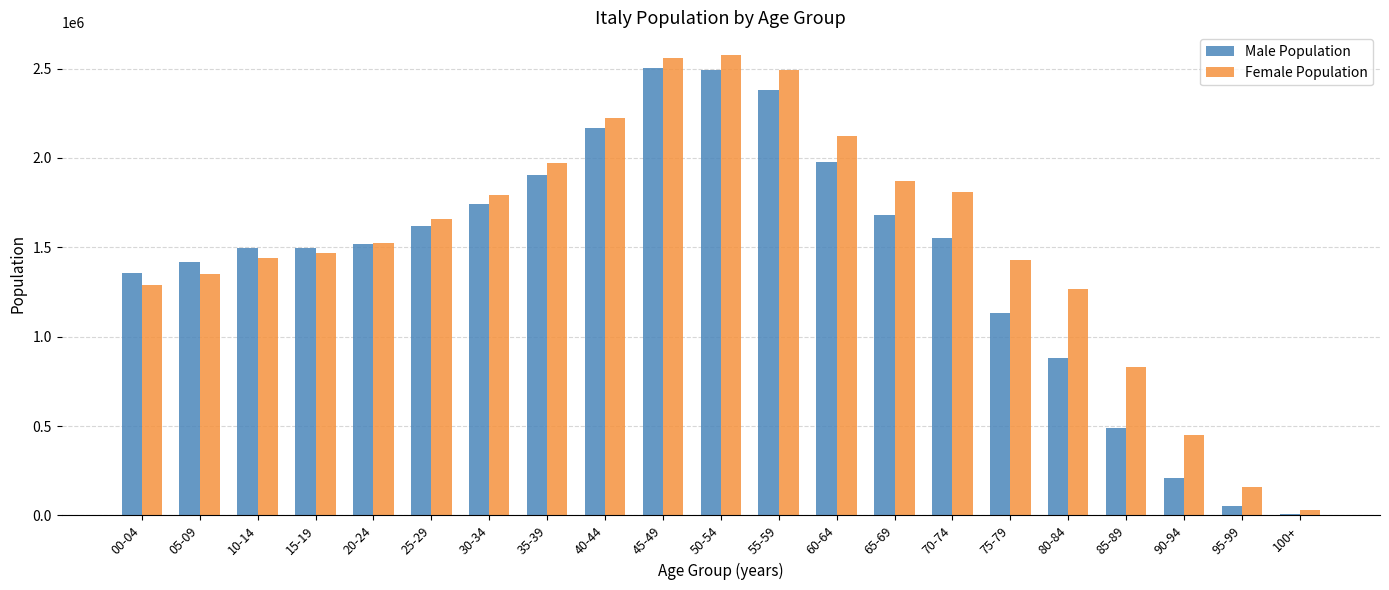

What is the sum of the Female Population values at 55-59 and 85-89?

3322714